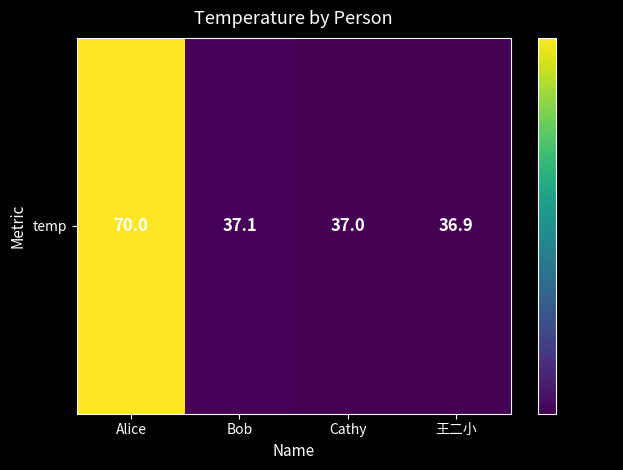

The value at 王二小 is 55.5. True or false?

False